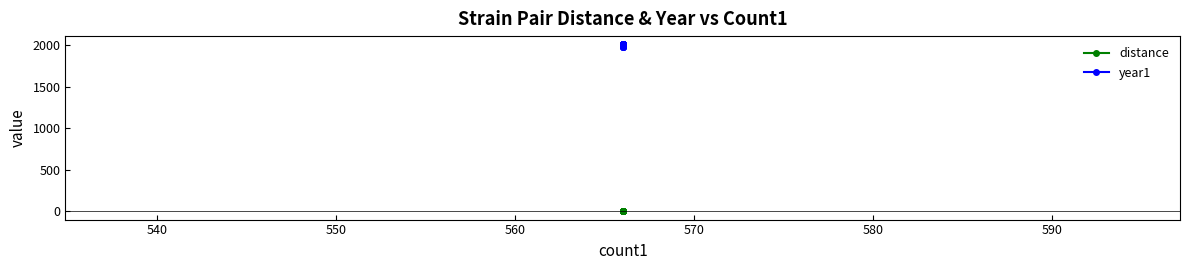

True or false: distance has a value of 0.0 at 570.

False